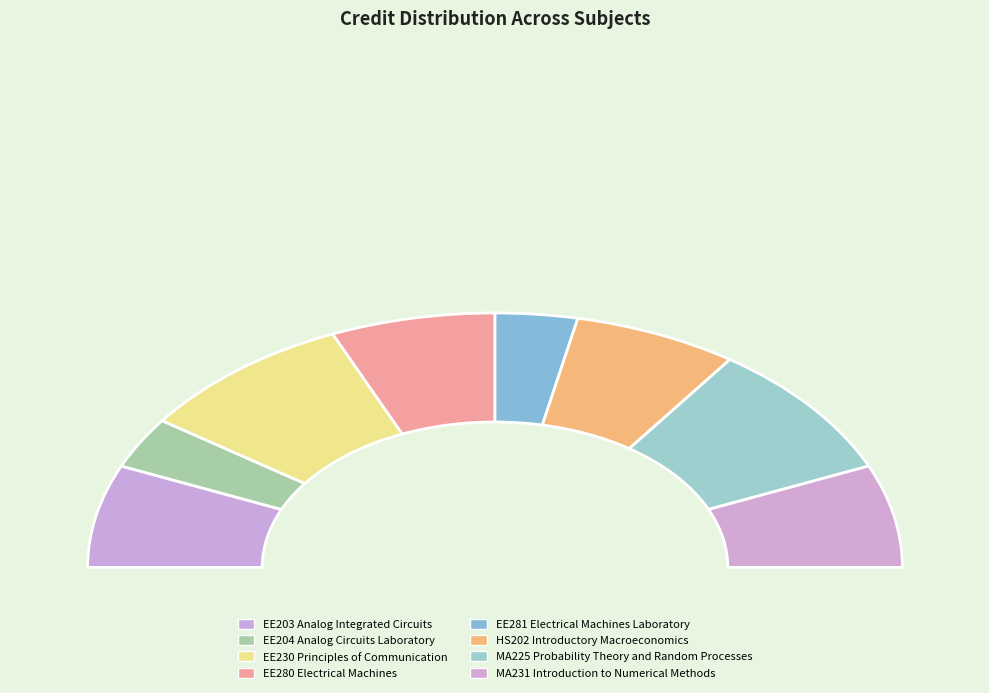

Which slice is the largest?

EE230 Principles of Communication